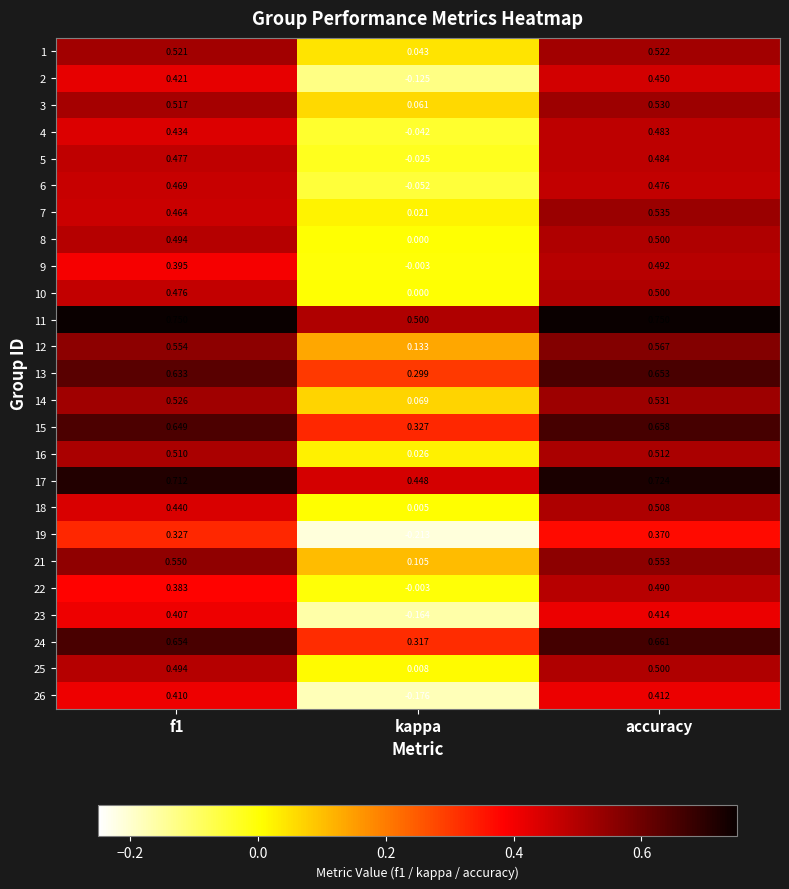

Which series changed the most between kappa and accuracy?

26